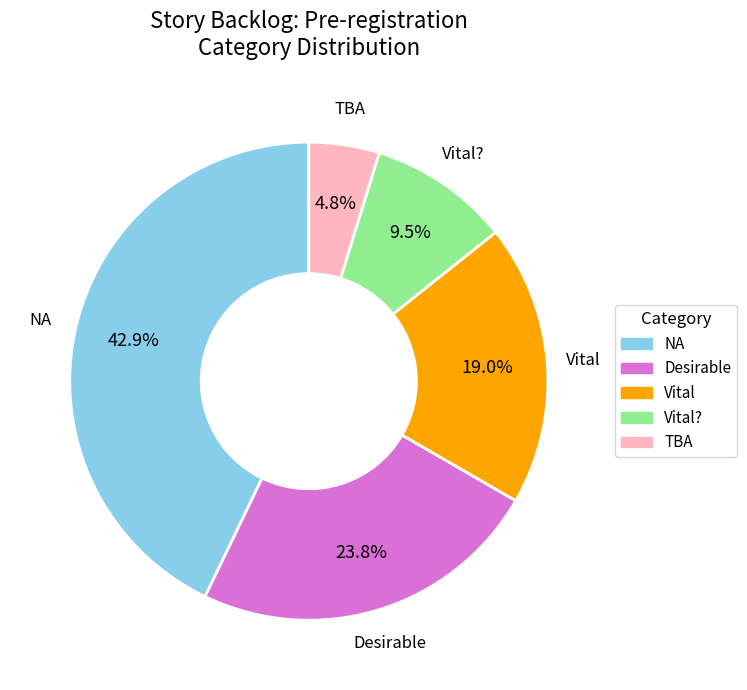

Combined, what portion of the pie is Desirable and NA?

66.7%